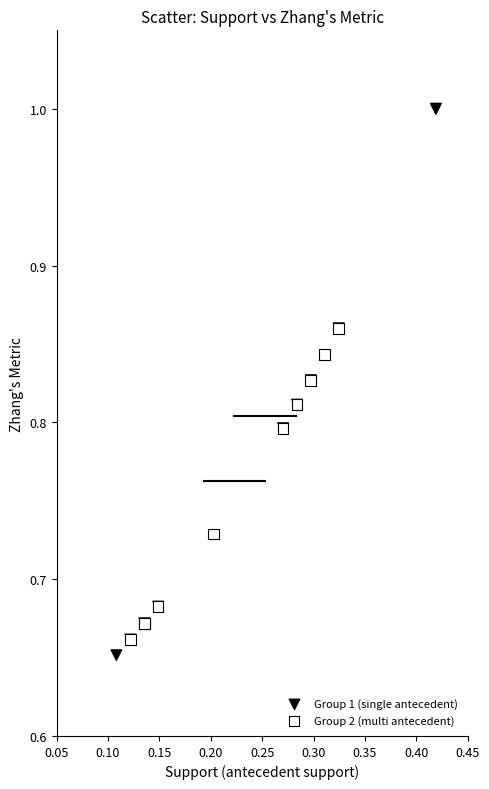

Which series has the largest Y range (max minus min)?

Group 1 (single antecedent)